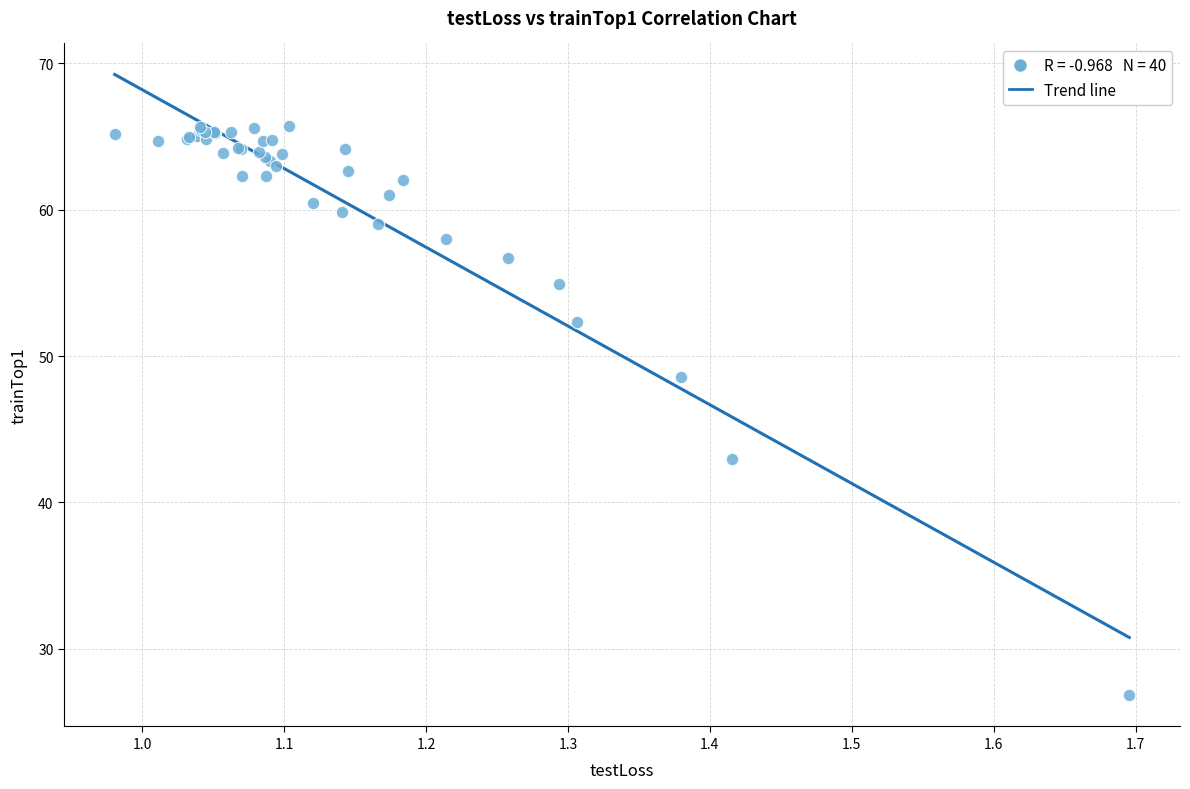

What Y value in the scatter plot is closest to 46?

48.6